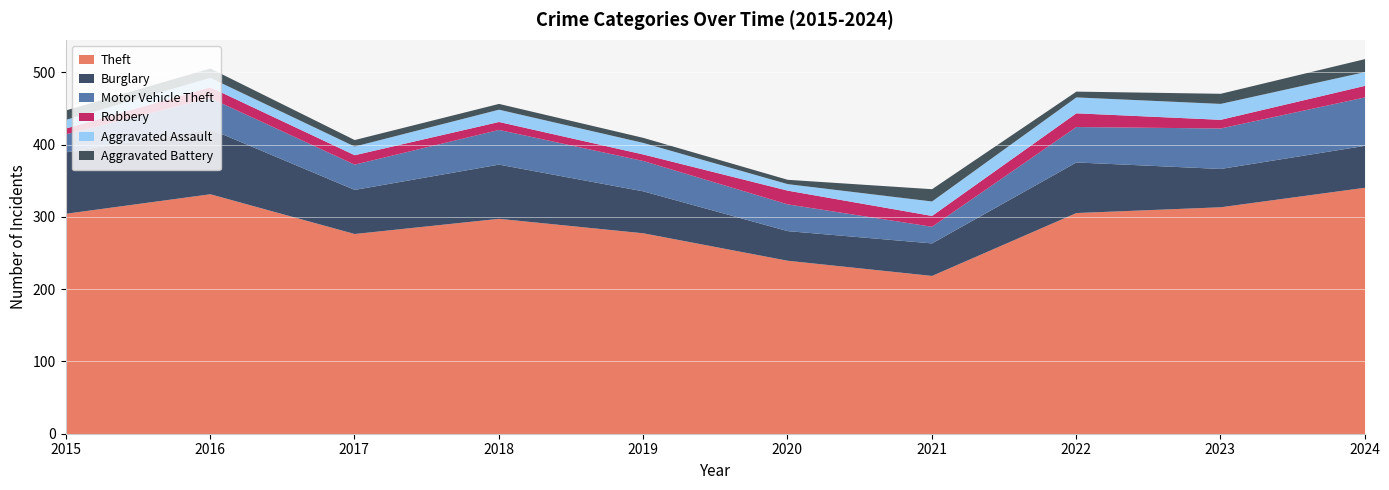

The Motor Vehicle Theft series shows 96 at 2024. True or false?

False